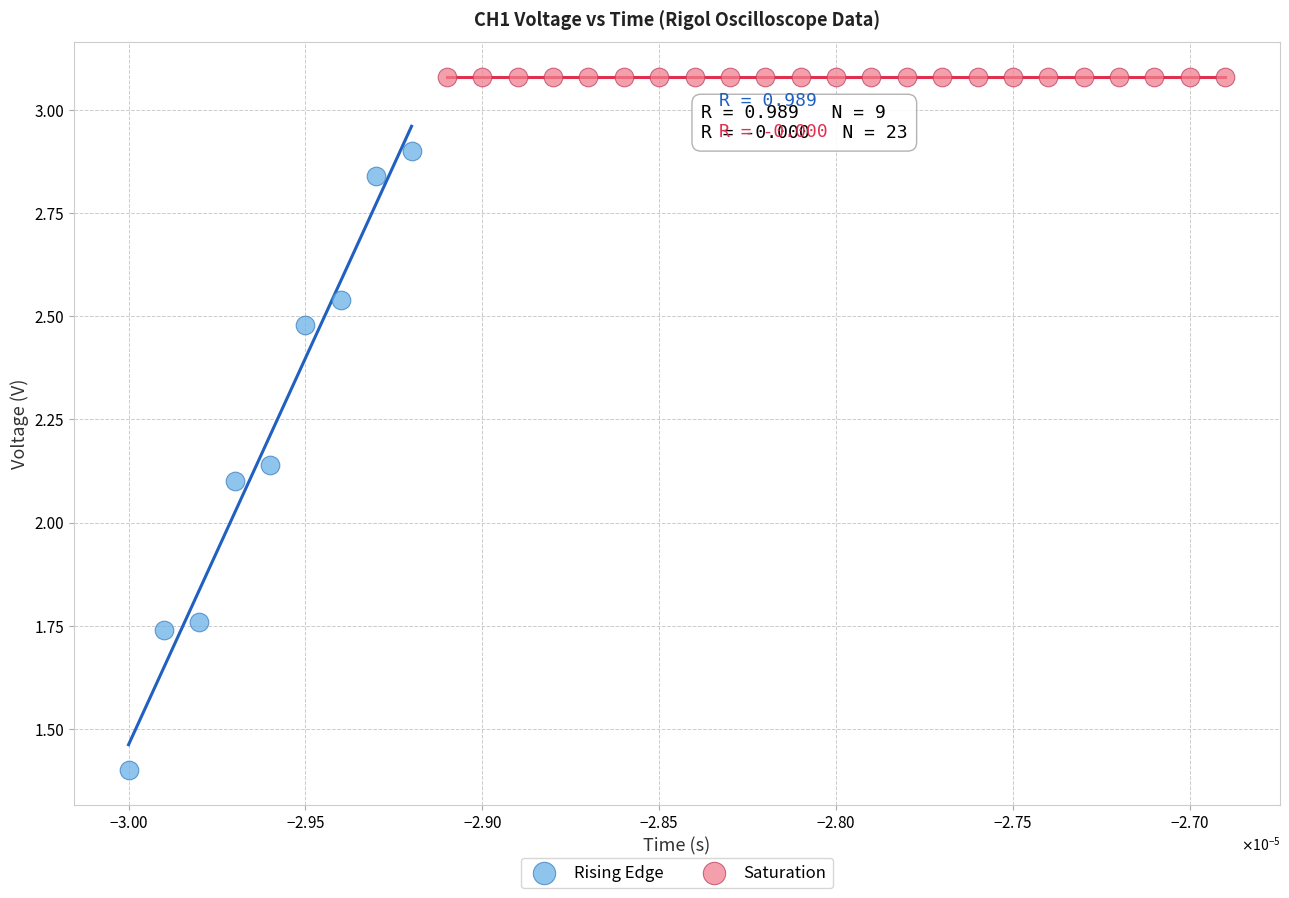

Which series contains the lowest Y value?

Rising Edge